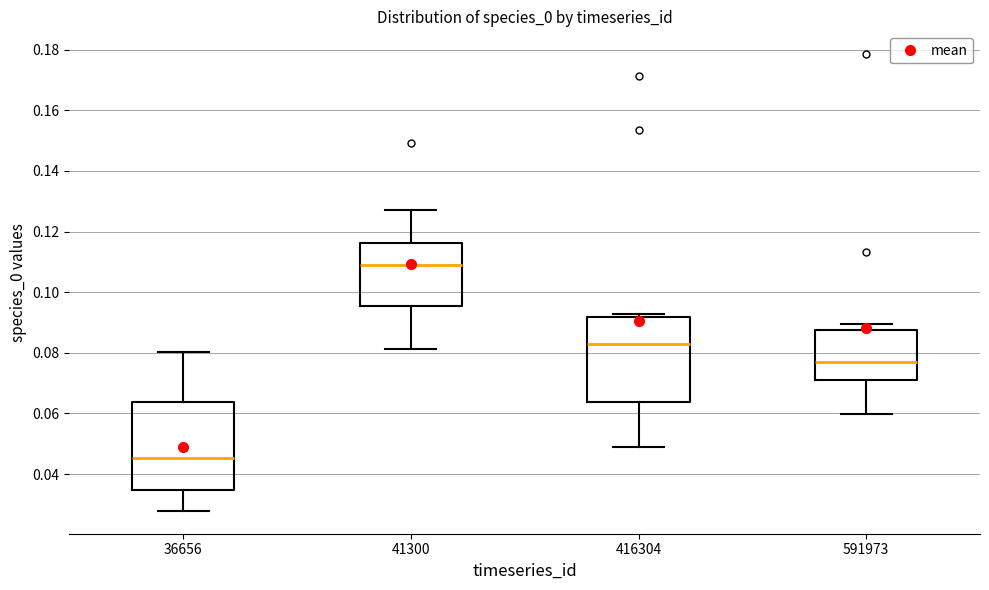

Which box's median line is the highest?

41300